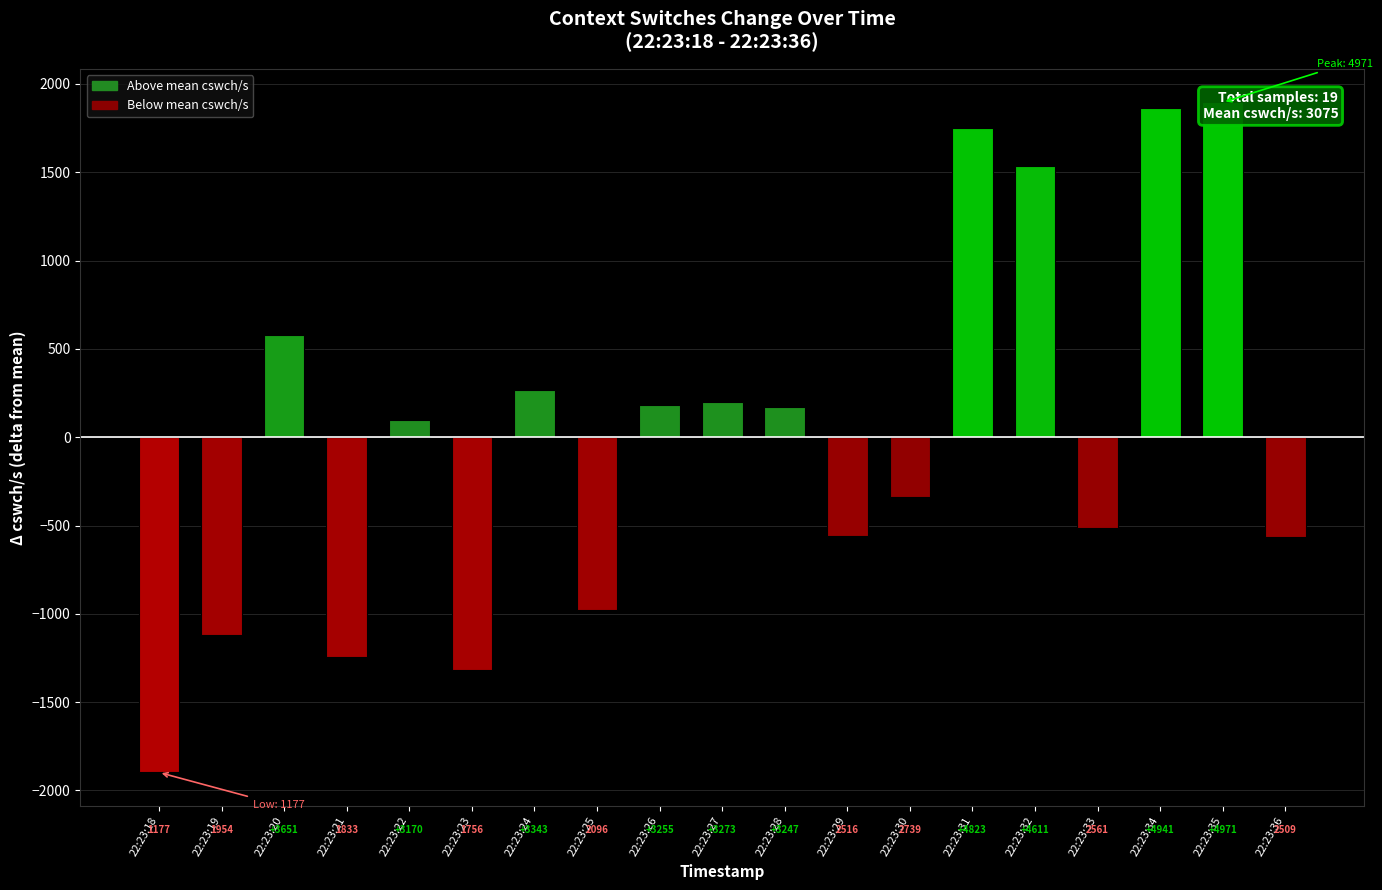

What is the value of the 7th bar from the left?

267.9